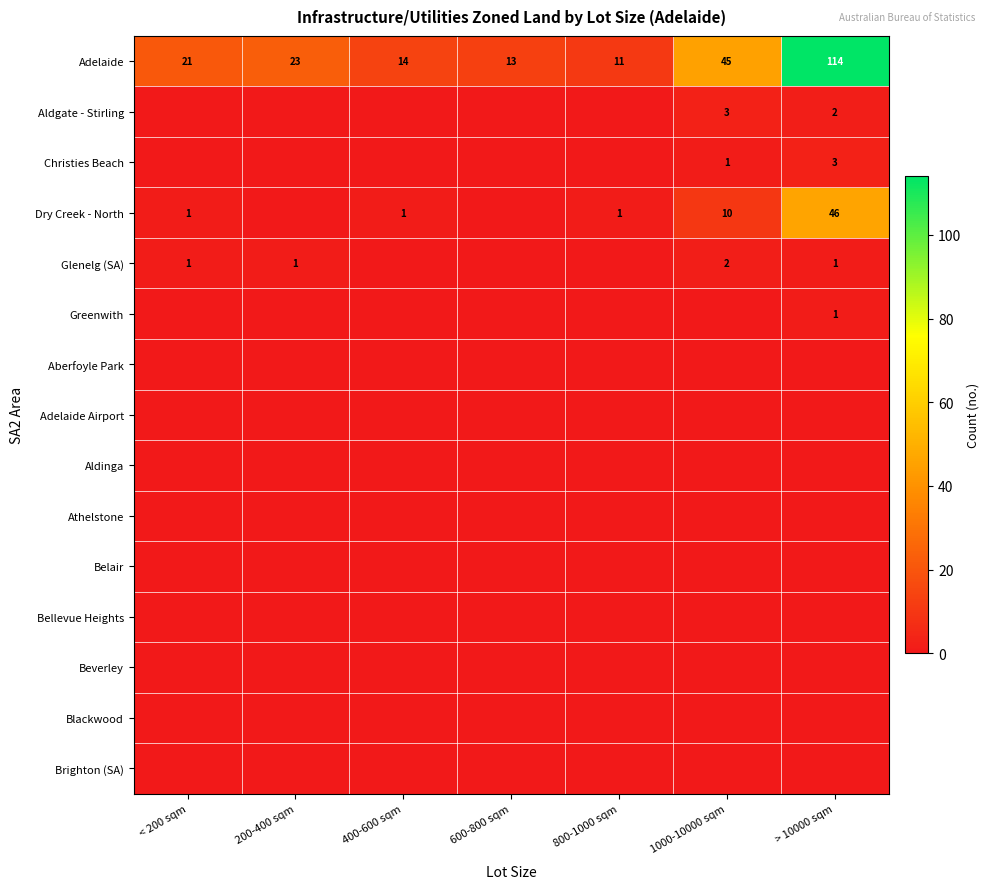

How many series are shown in this chart?

15